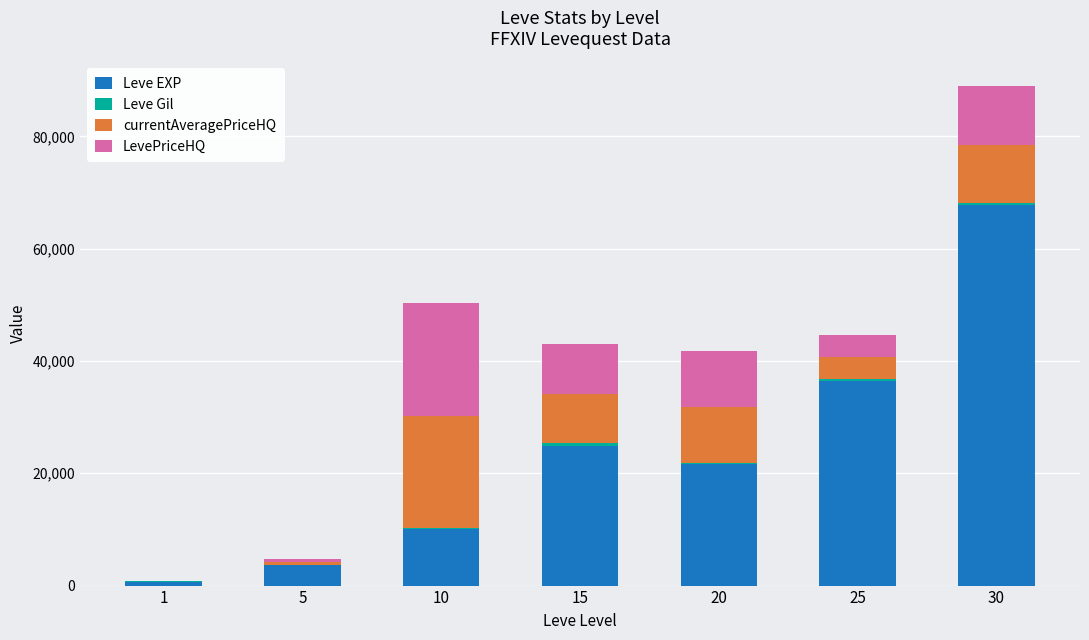

What is the highest value of the Leve EXP series?

67730